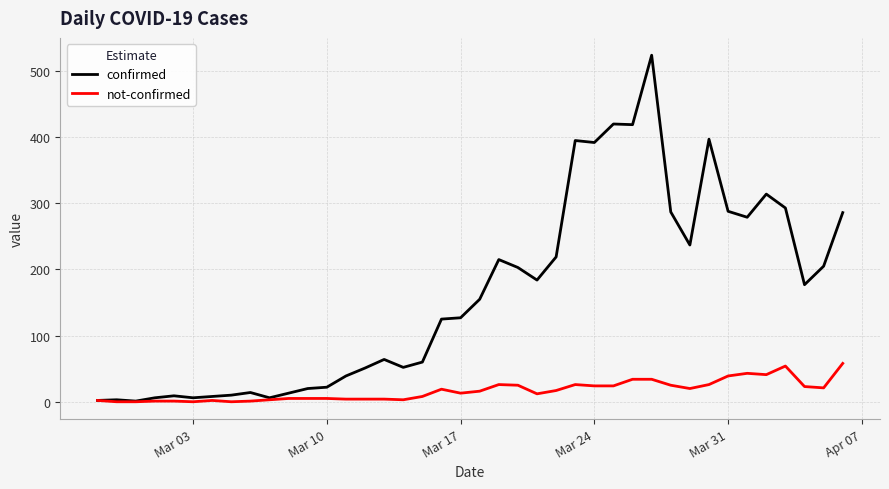

What are all the series names shown in the legend?

confirmed, not-confirmed